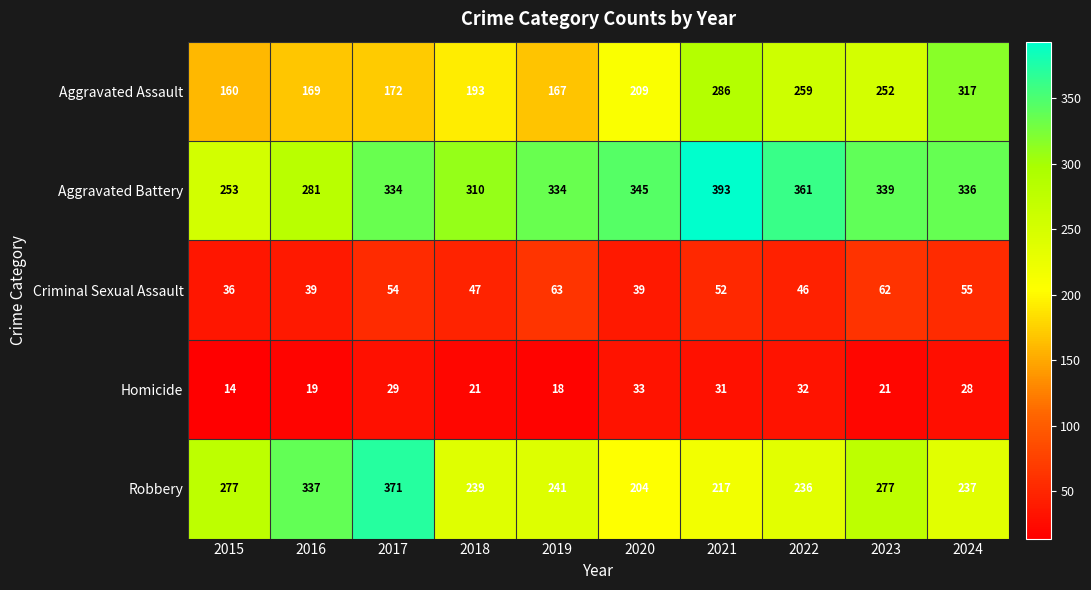

Which series has the largest total across all categories?

Aggravated Battery